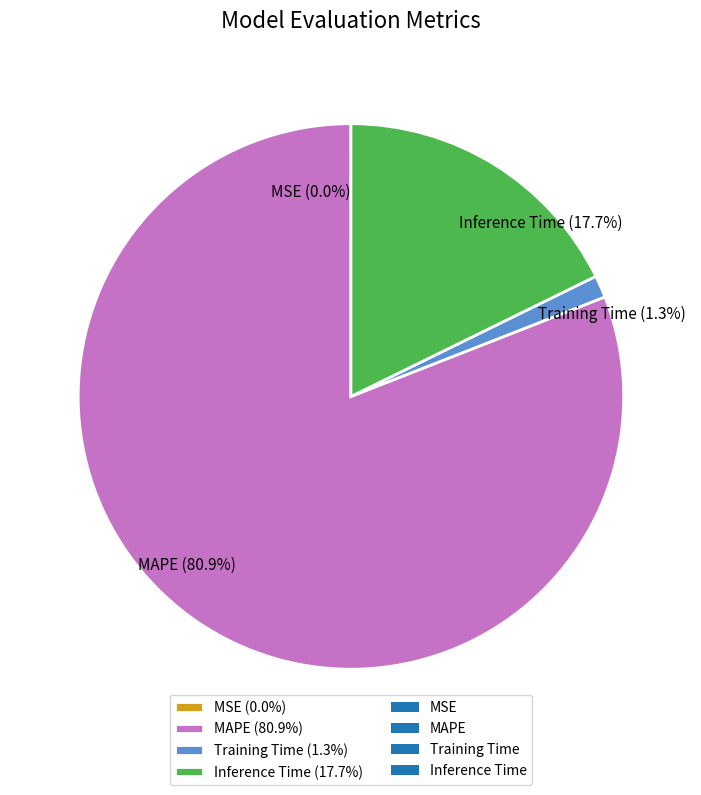

Is the sum of MAPE (80.9%) and Training Time (1.3%) greater than half?

Yes